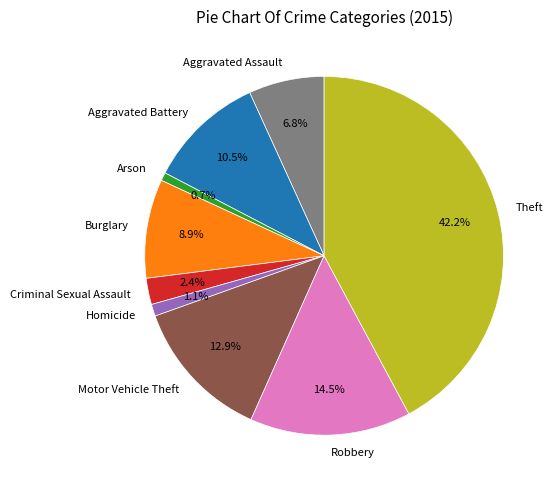

How many segments does this pie chart have?

9